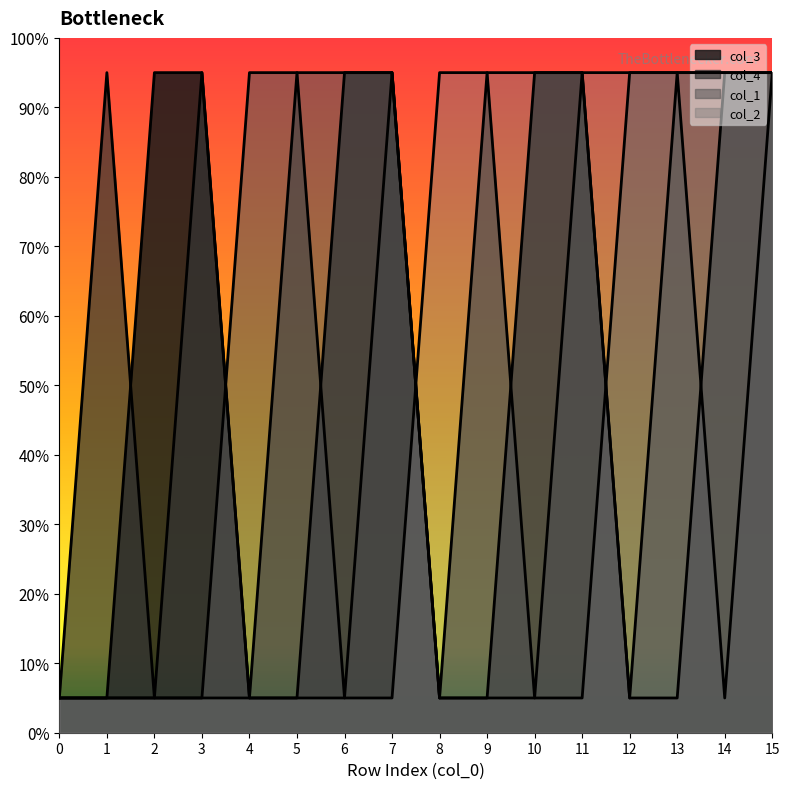

Rank the categories by col_4 value from highest to lowest.

1, 3, 5, 7, 9, 11, 13, 15, 0, 2, 4, 6, 8, 10, 12, 14